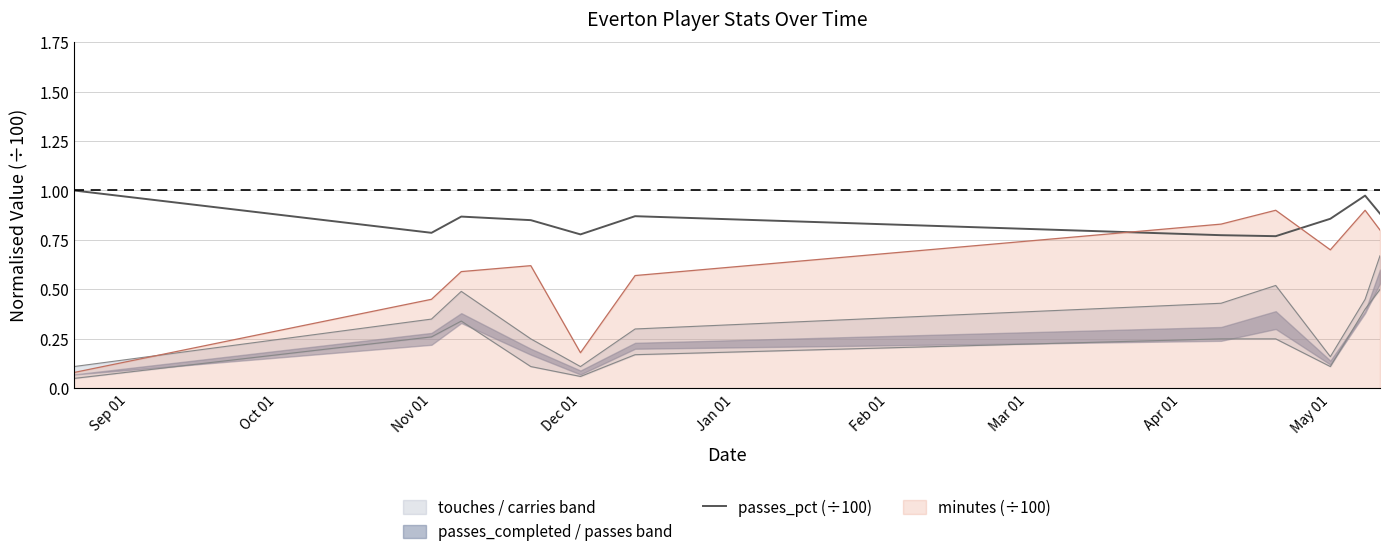

Reading right to left, what are all the values shown in this chart?

0.9	1.0	0.9	0.8	0.8	0.9	0.8	0.8	0.9	0.8	1.0